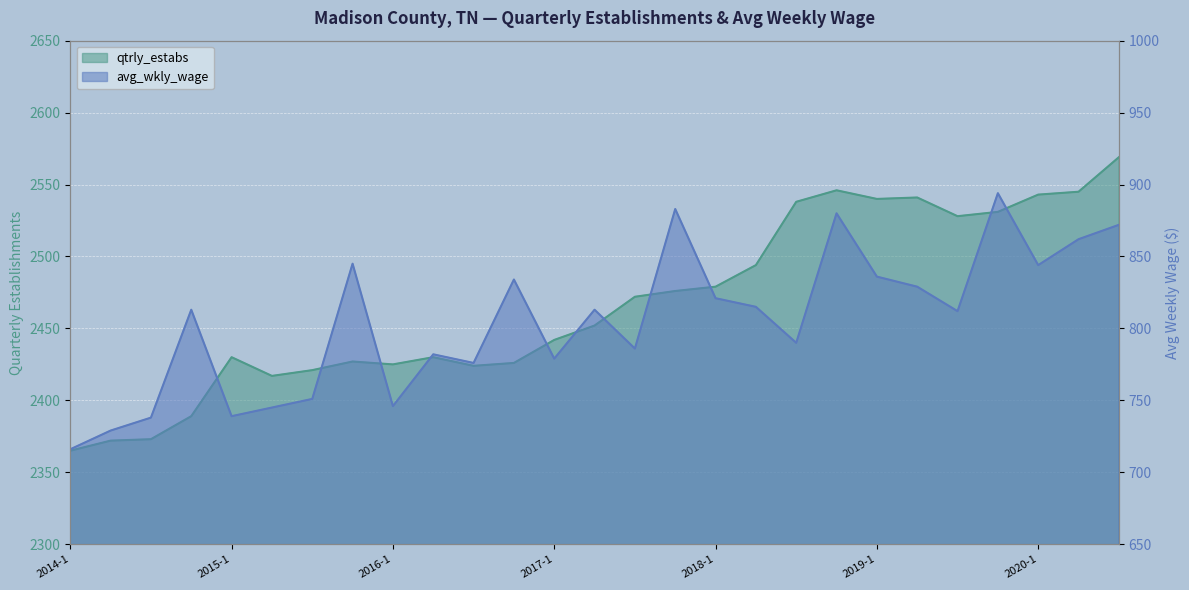

Reading left to right, transcribe all the data shown in this chart.

qtrly_estabs: 2014-1=2365	2014-2=2372	2014-3=2373	2014-4=2389	2015-1=2430	2015-2=2417	2015-3=2421	2015-4=2427	2016-1=2425	2016-2=2430	2016-3=2424	2016-4=2426	2017-1=2442	2017-2=2452	2017-3=2472	2017-4=2476	2018-1=2479	2018-2=2494	2018-3=2538	2018-4=2546	2019-1=2540	2019-2=2541	2019-3=2528	2019-4=2531	2020-1=2543	2020-2=2545	2020-3=2569
avg_wkly_wage: 2014-1=716	2014-2=729	2014-3=738	2014-4=813	2015-1=739	2015-2=745	2015-3=751	2015-4=845	2016-1=746	2016-2=782	2016-3=776	2016-4=834	2017-1=779	2017-2=813	2017-3=786	2017-4=883	2018-1=821	2018-2=815	2018-3=790	2018-4=880	2019-1=836	2019-2=829	2019-3=812	2019-4=894	2020-1=844	2020-2=862	2020-3=872